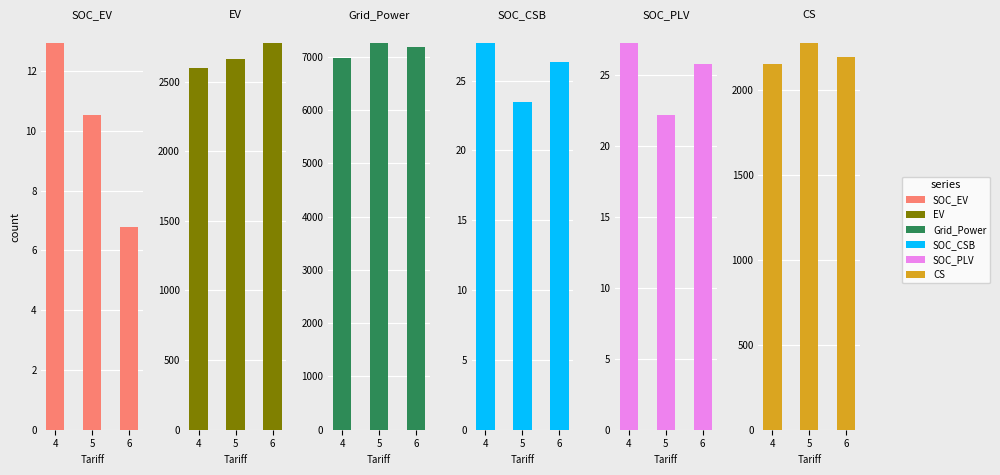

Between 4 and 5, which series saw the biggest shift?

Grid_Power